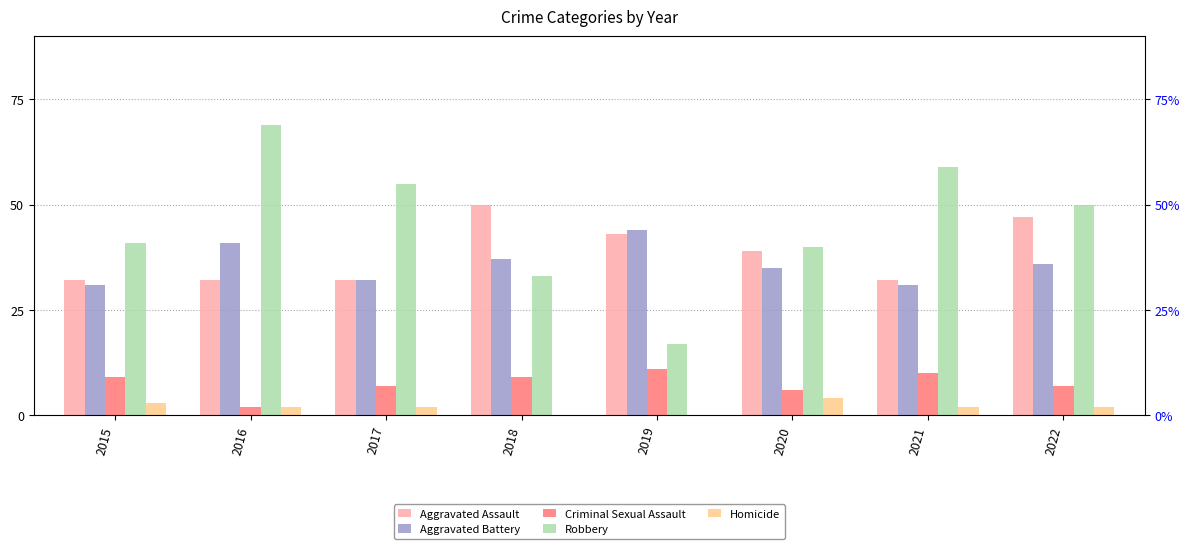

At which label does Robbery reach its peak?

2016